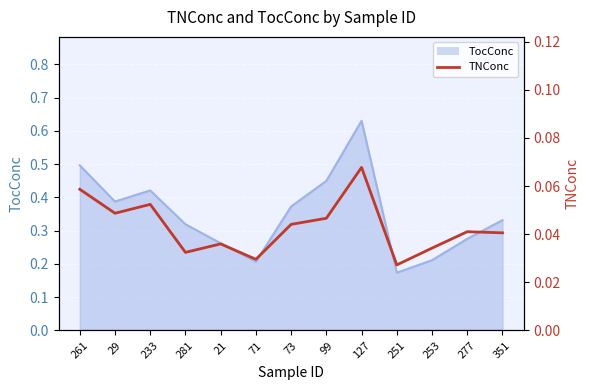

What position from the left is 71?

6